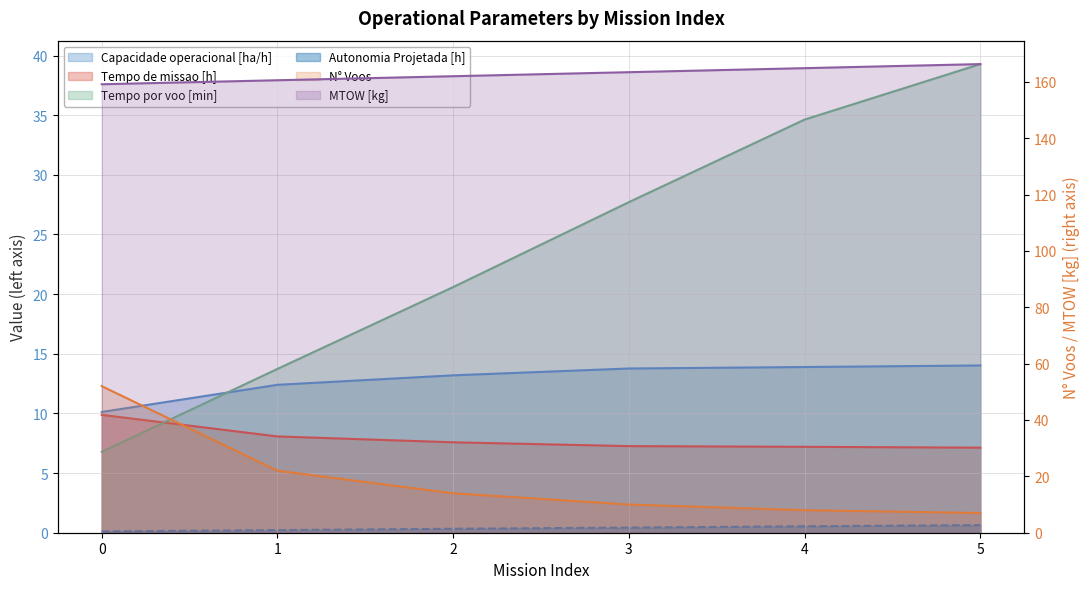

Which series has the largest total across all categories?

MTOW [kg]